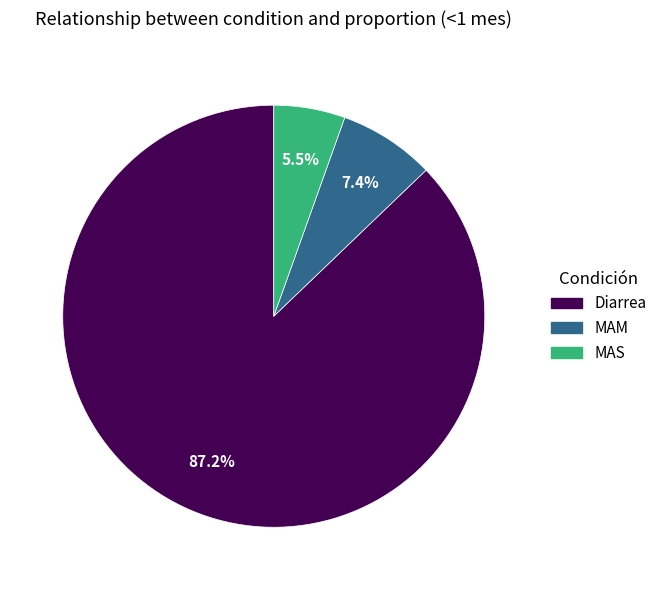

What is the smallest slice in the pie chart?

MAS